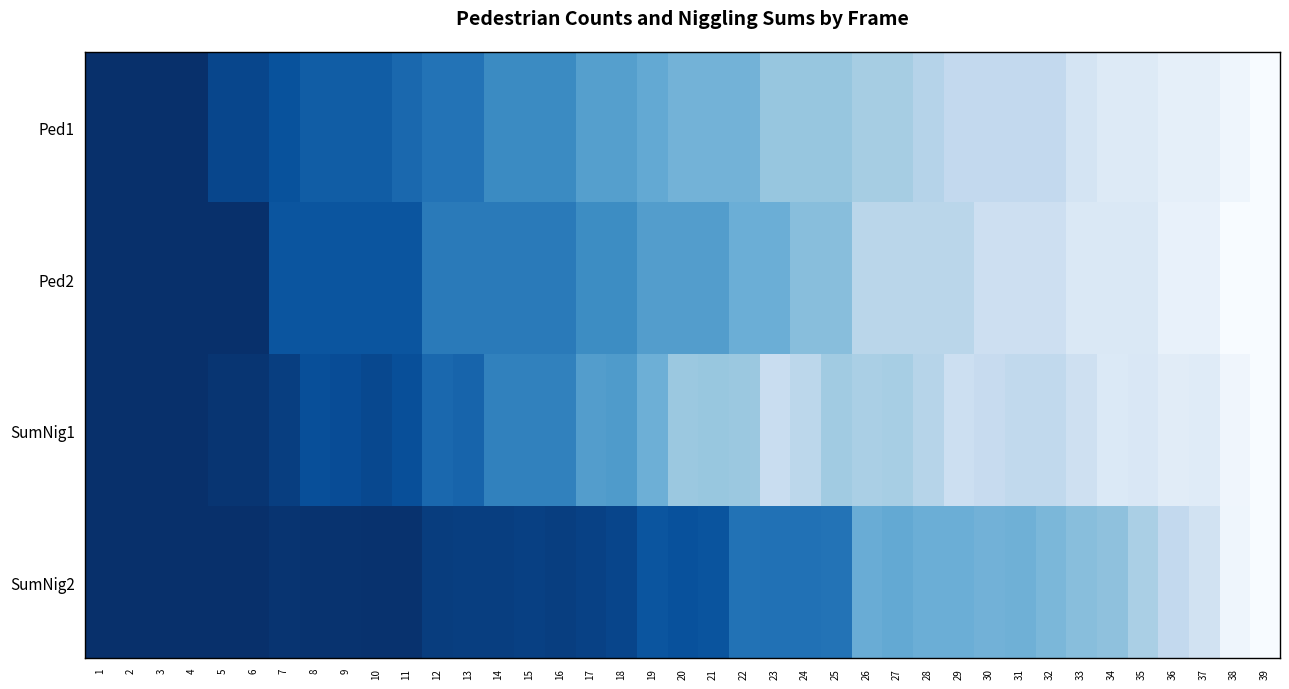

What is the spread (max minus min) of values at 29?

0.3